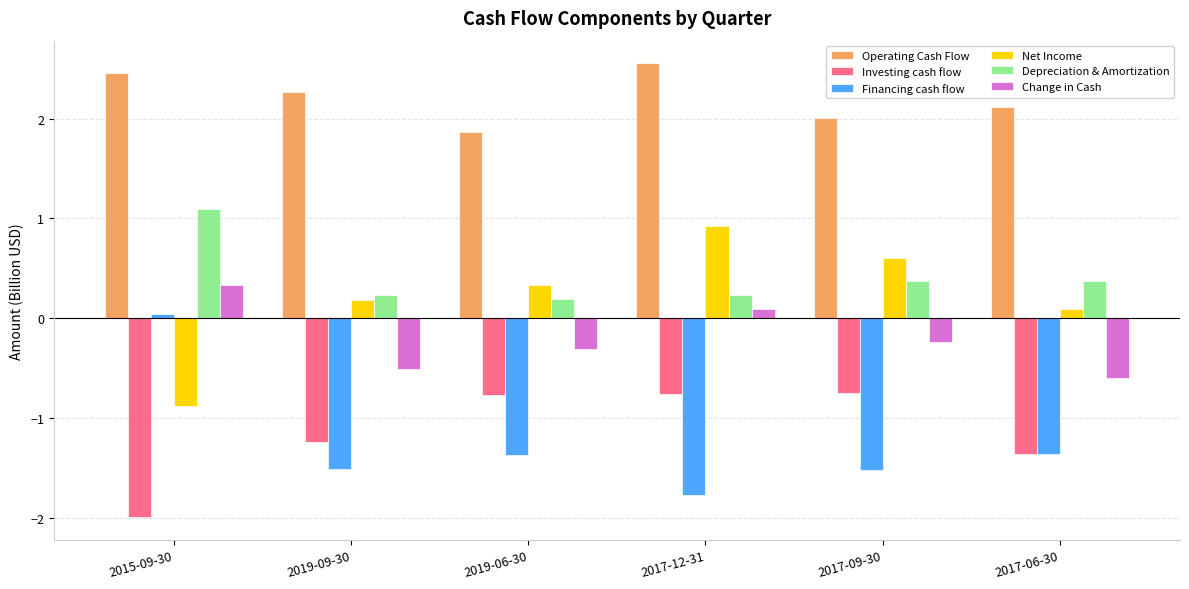

What is the label of the 1st bar from the left?

2015-09-30